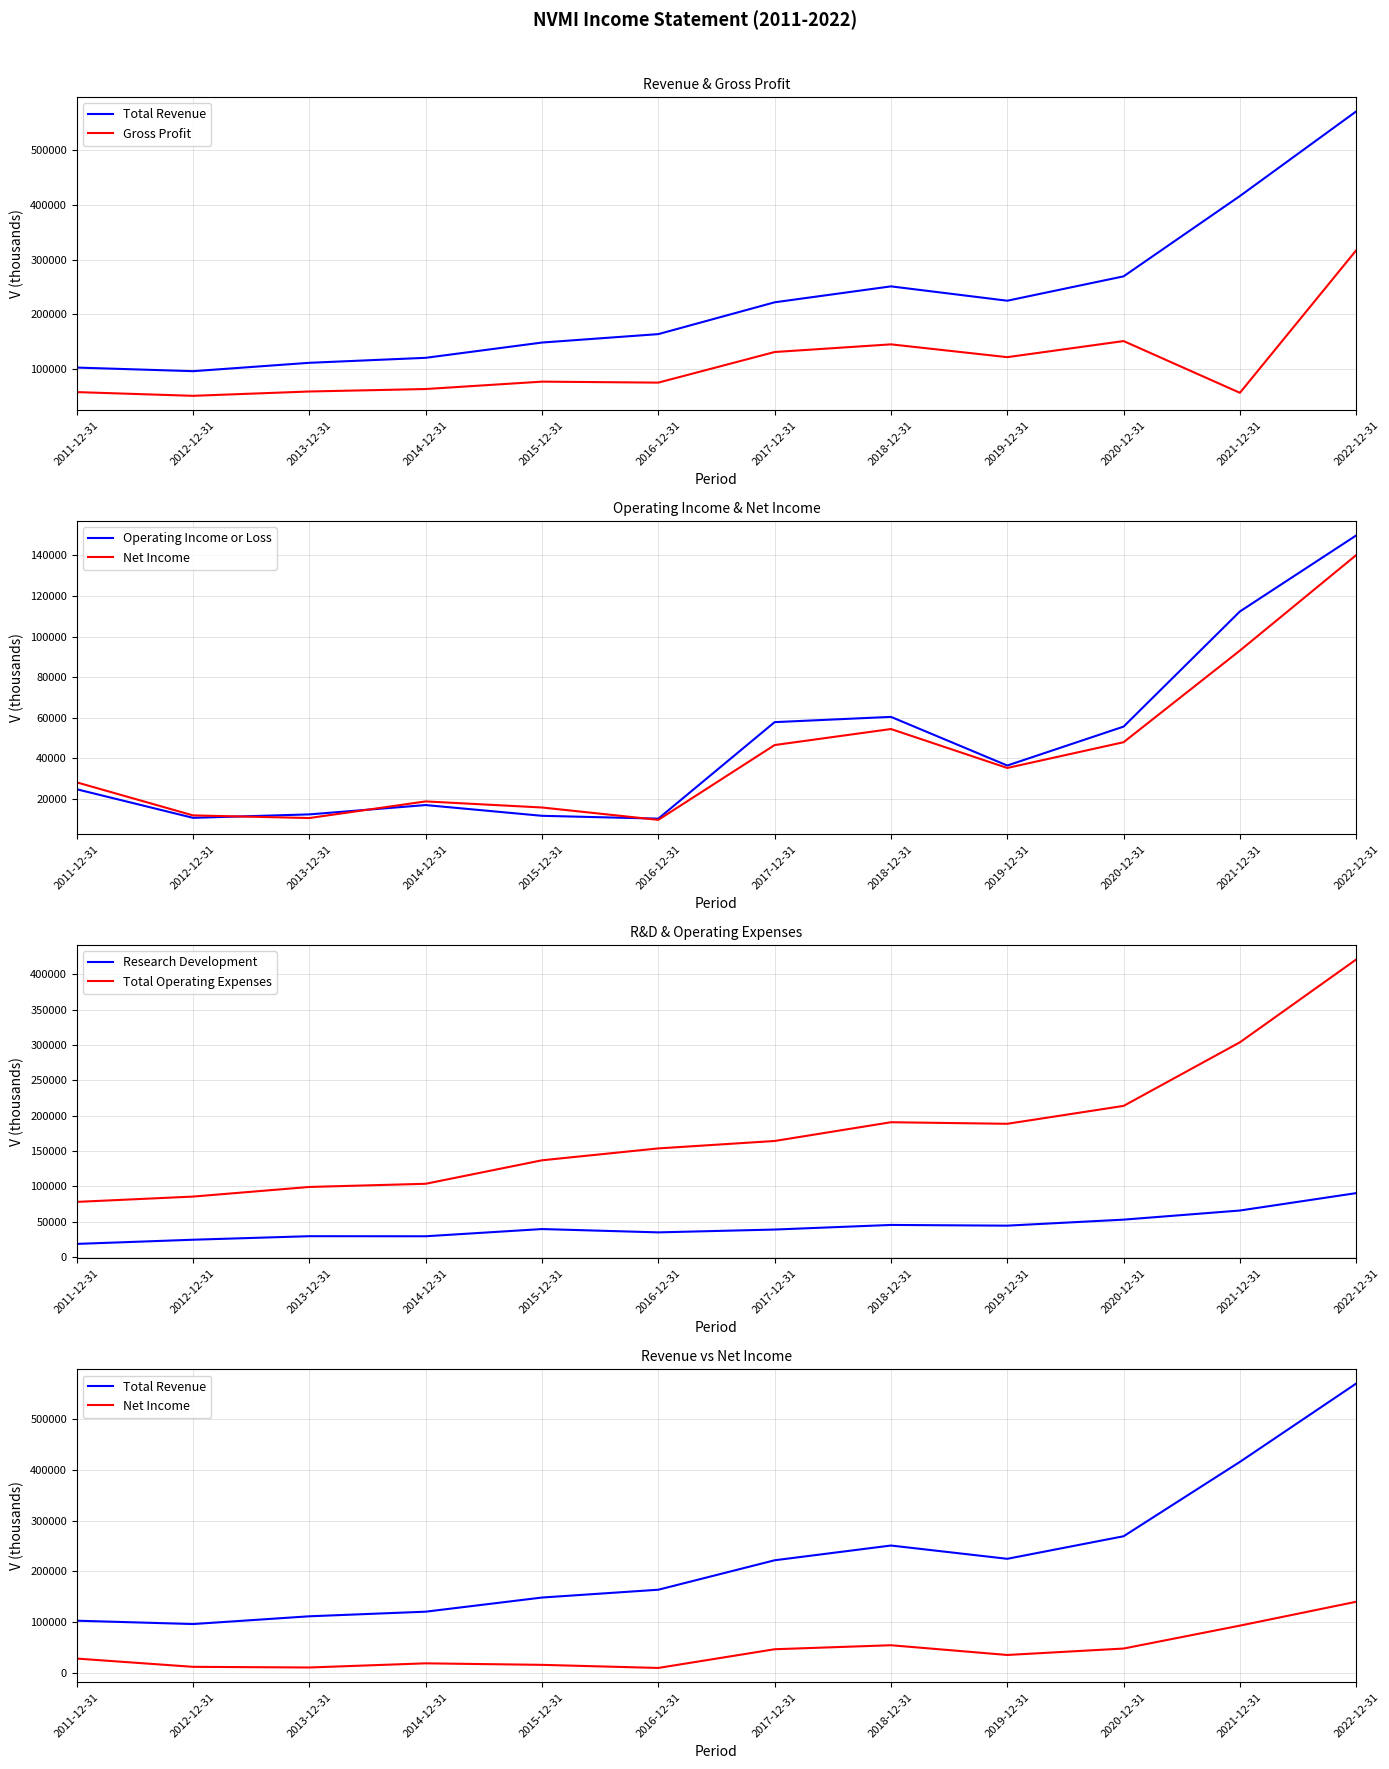

Is it true that Net Income equals 15700 at 2015-12-31?

True